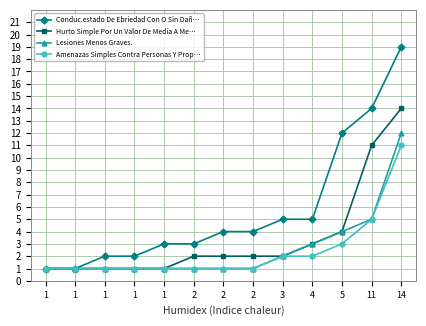

What is the spread (max minus min) of values at 5?

9